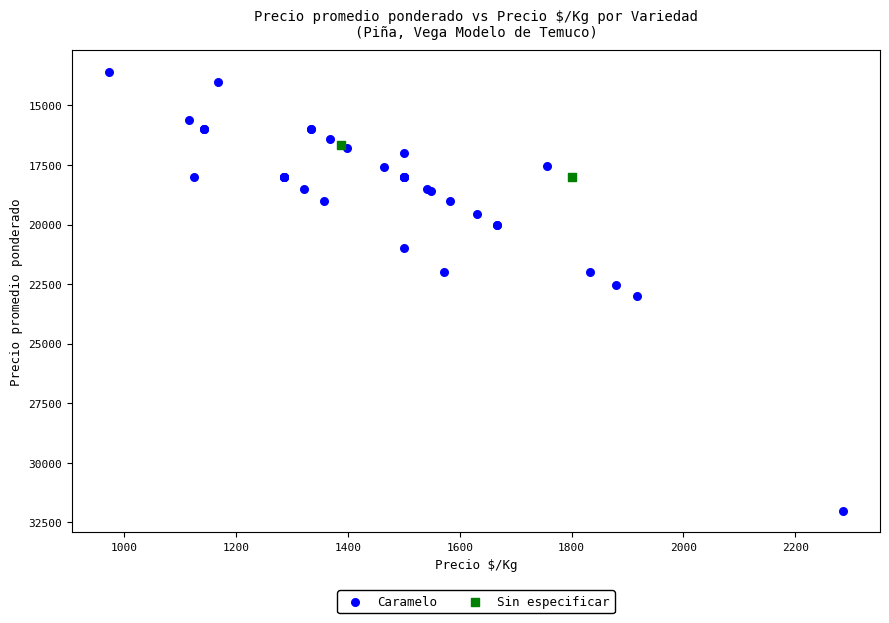

What are all the series names shown in the legend?

Caramelo, Sin especificar